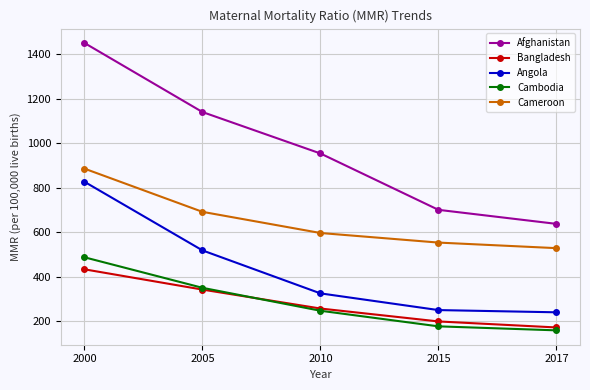

Which series has the largest total across all categories?

Afghanistan